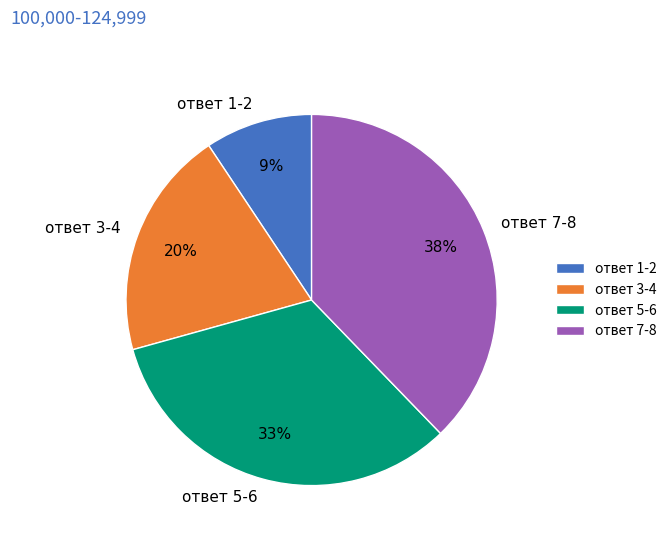

Rank the categories by value from lowest to highest.

ответ 1-2, ответ 3-4, ответ 5-6, ответ 7-8